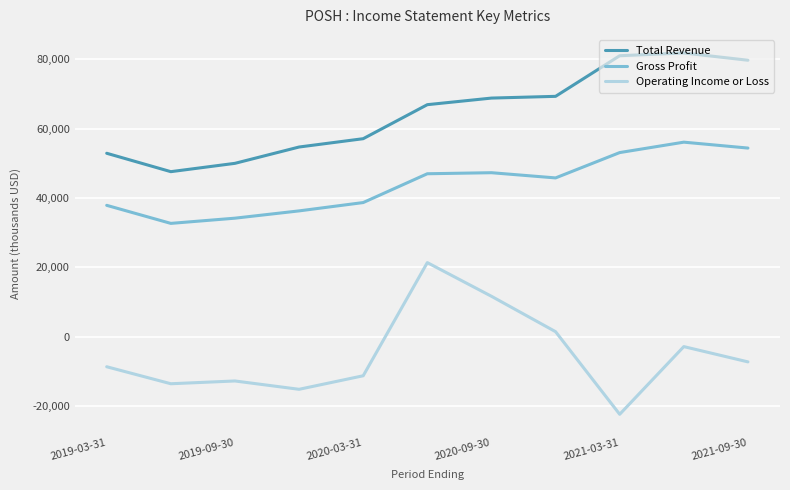

What is the lowest value of the Gross Profit series?

32700